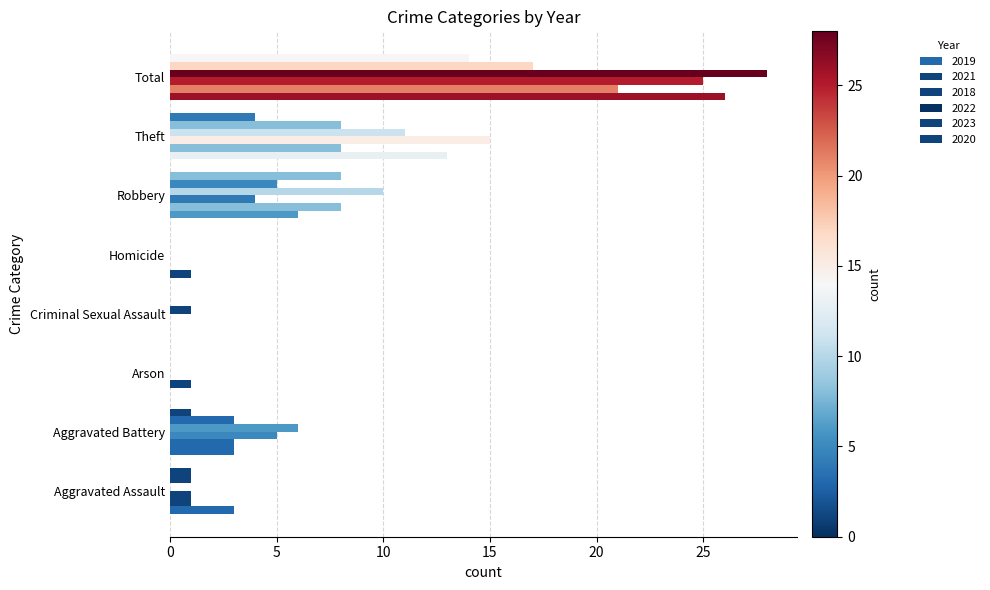

Count the number of categories in the chart.

8